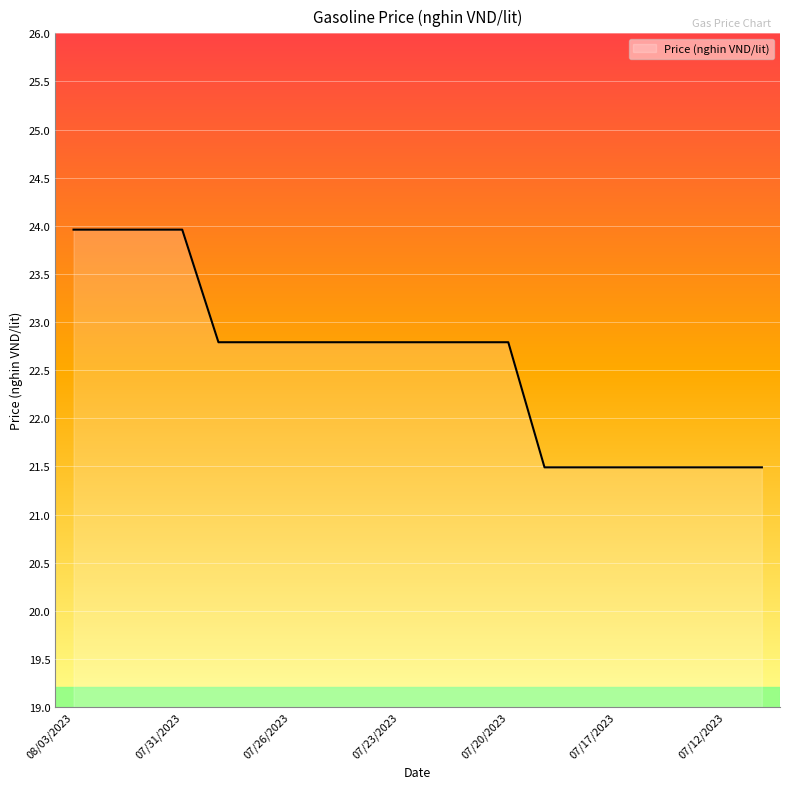

What is the maximum value shown in the chart?

24.0